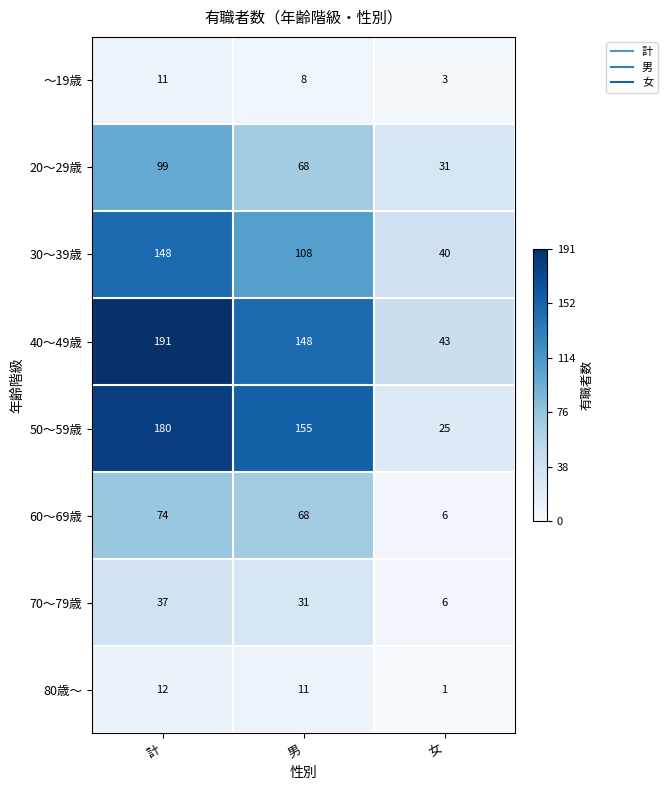

Rank the series by their maximum value, from lowest to highest.

～19歳, 80歳～, 70～79歳, 60～69歳, 20～29歳, 30～39歳, 50～59歳, 40～49歳